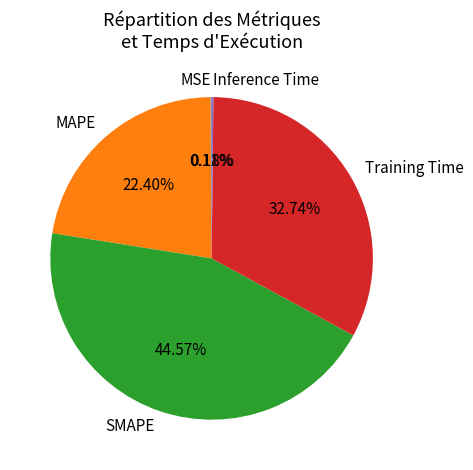

To the nearest percent, what percentage of the pie is MAPE?

22%